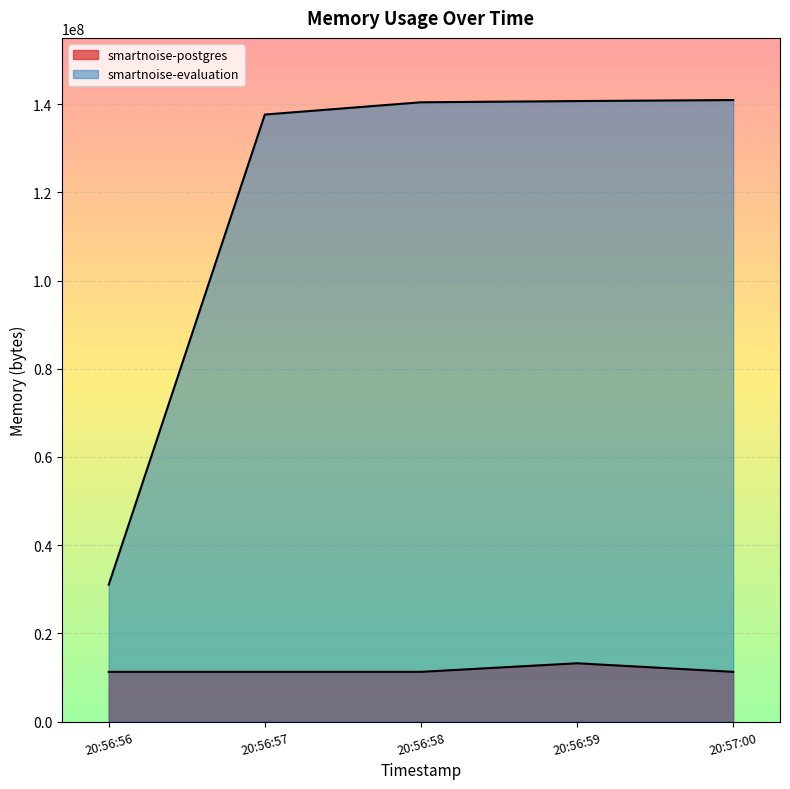

What is the average value of the smartnoise-postgres series?

11657216